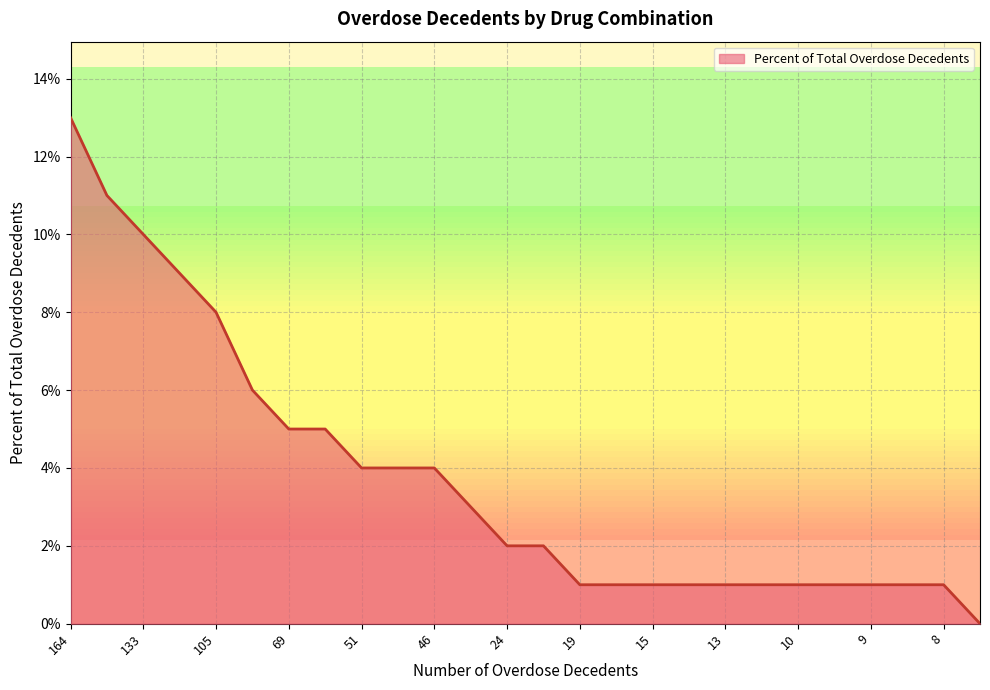

List the labels in order of value, largest first.

164, 142, 133, 110, 105, 77, 69, 61, 51, 51, 46, 34, 24, 23, 19, 17, 15, 14, 13, 12, 10, 9, 9, 9, 8, 6